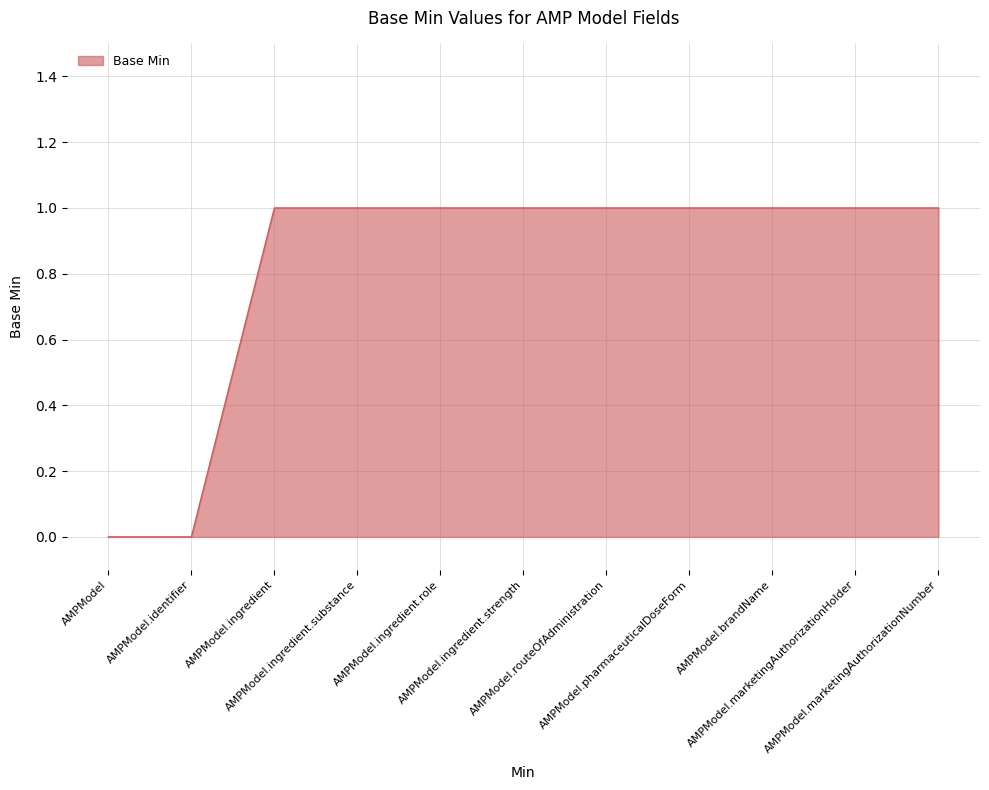

Does the chart display data point markers on the line(s)?

No